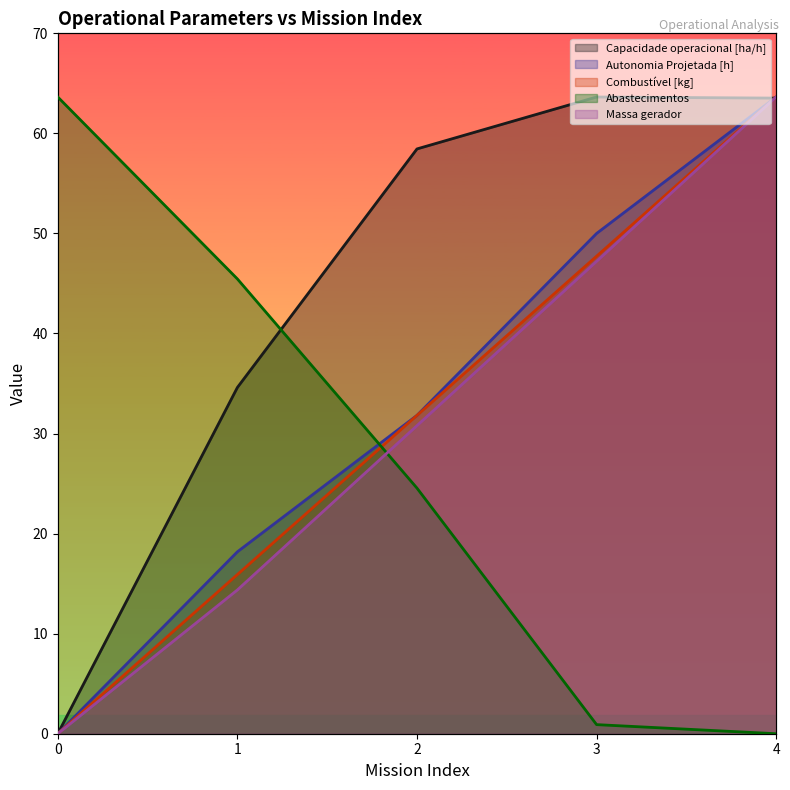

True or false: Massa gerador and Combustível [kg] cross at least once.

False